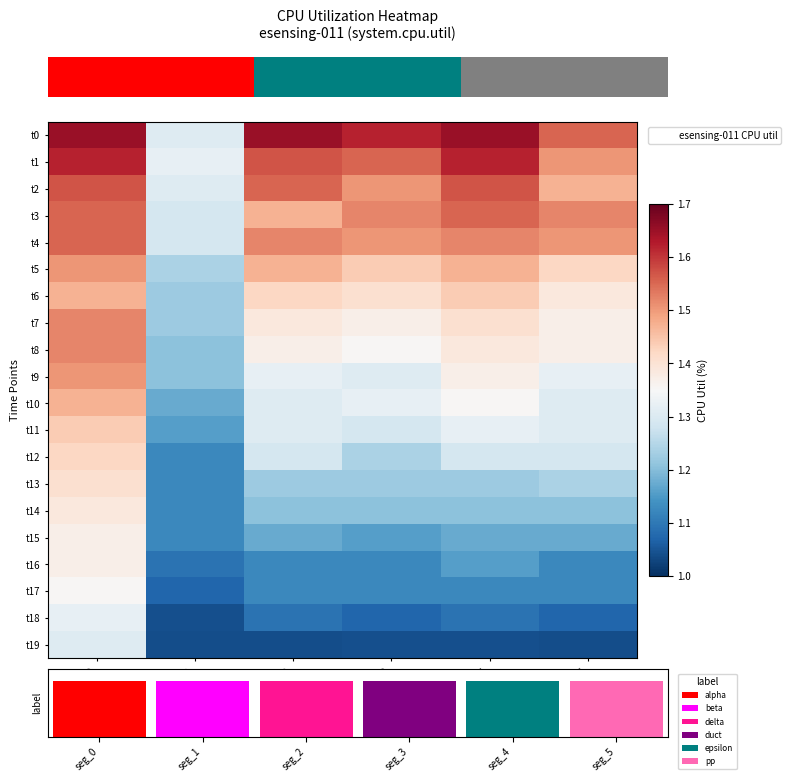

At how many categories does at least one series exceed 1?

6